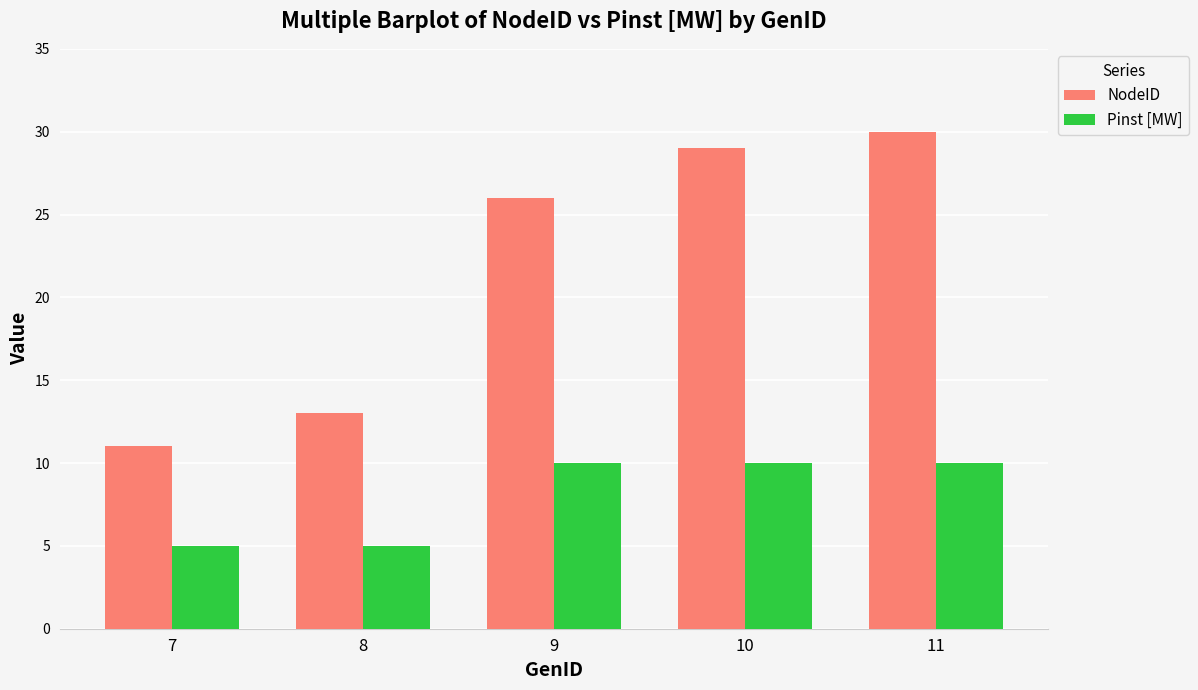

Rank the categories by NodeID value from highest to lowest.

11, 10, 9, 8, 7